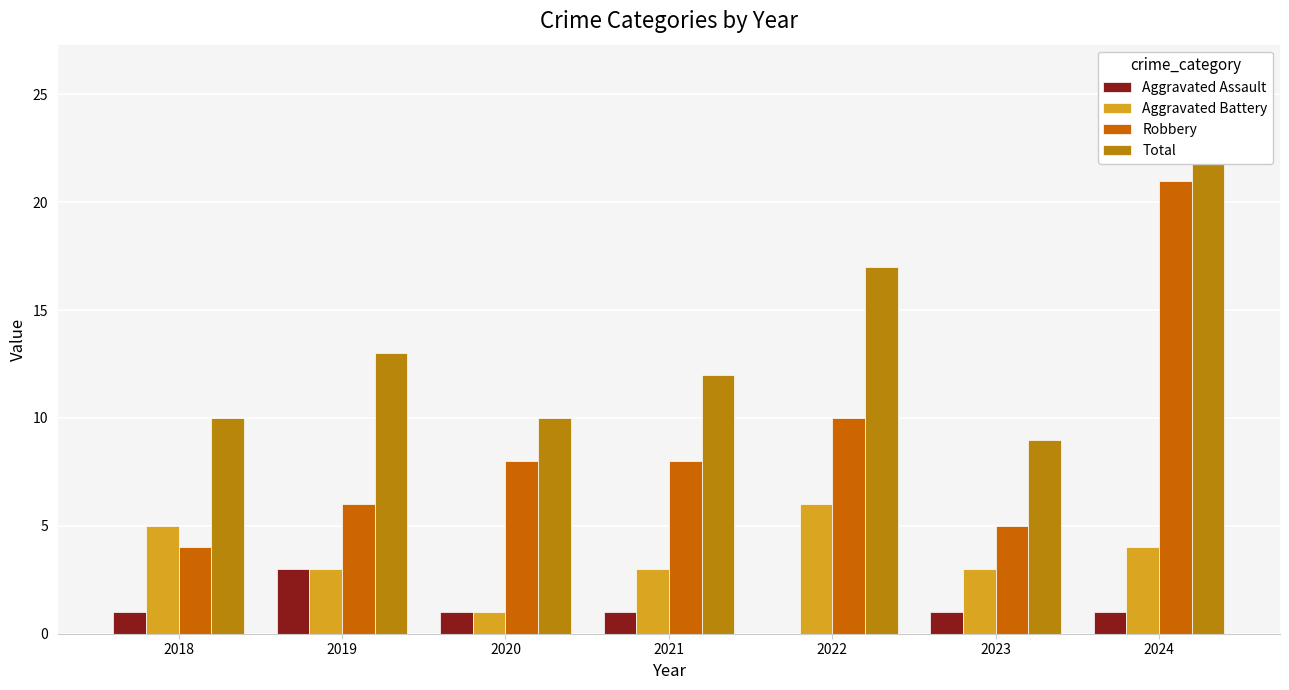

What is the maximum value for Total?

26